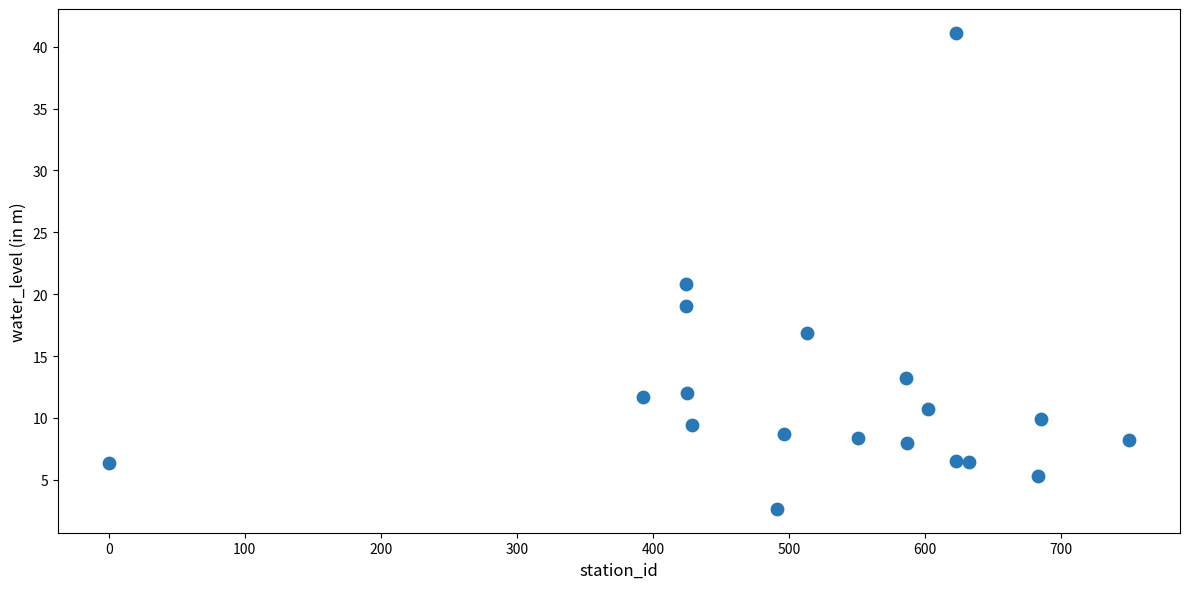

What is the range of X values (max minus min)?

750.0